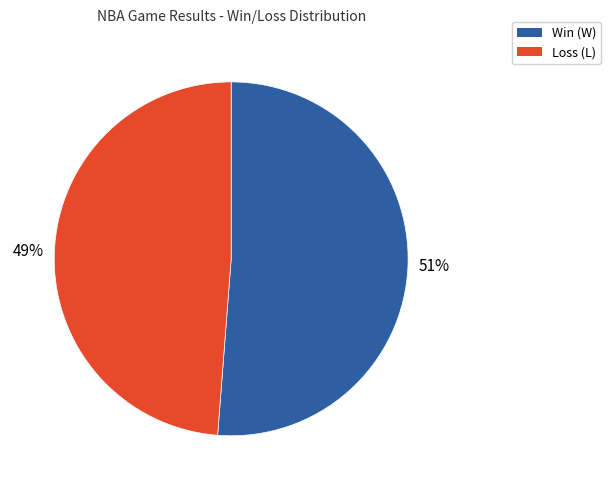

How many segments does this pie chart have?

2